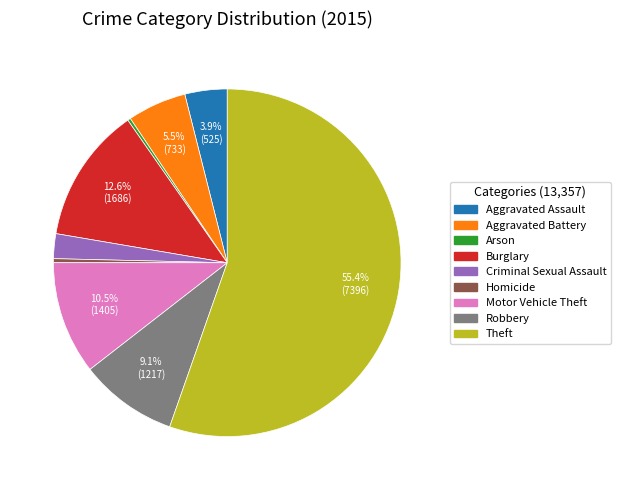

What is the total percentage of Aggravated Battery and Robbery?

14.6%